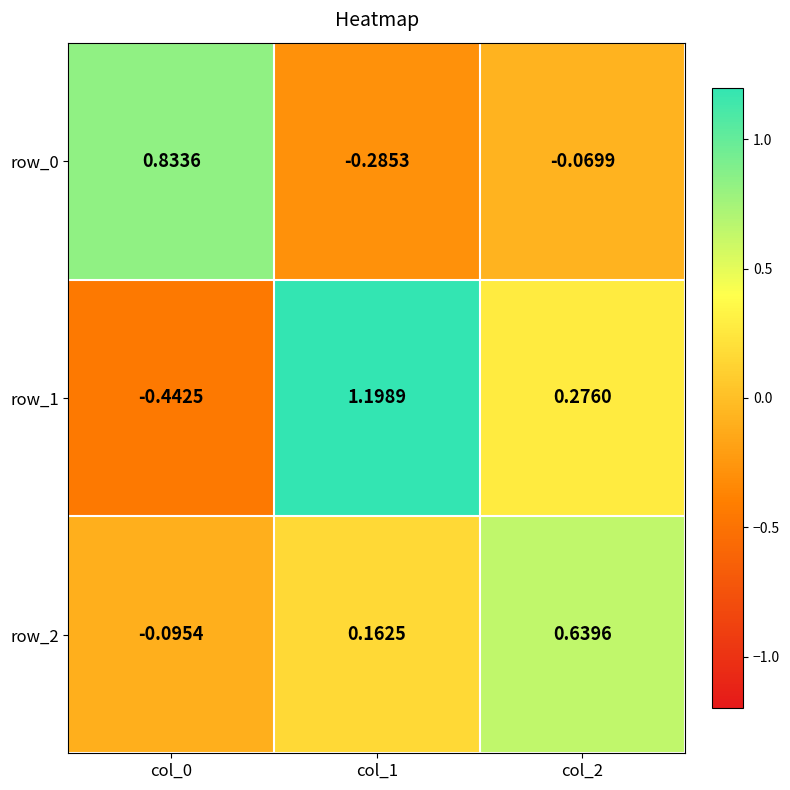

List the series in order of their overall mean, highest first.

row_1, row_2, row_0